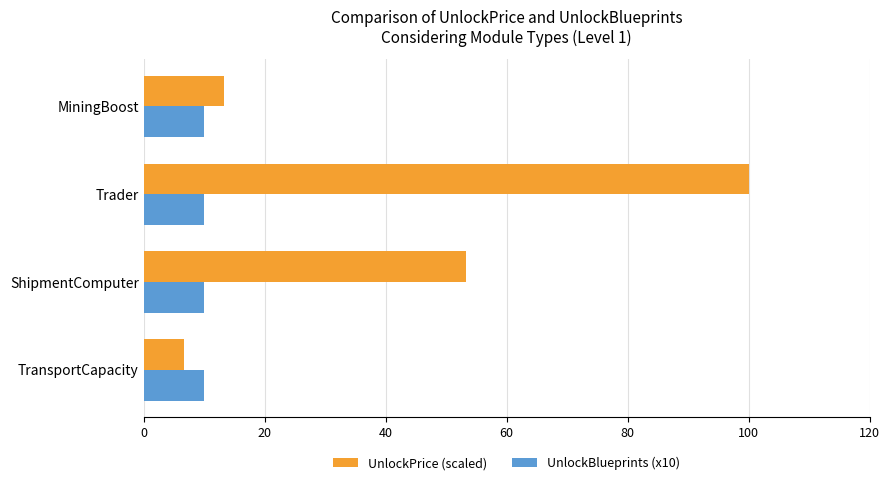

Which series has the largest total across all categories?

UnlockPrice (scaled)